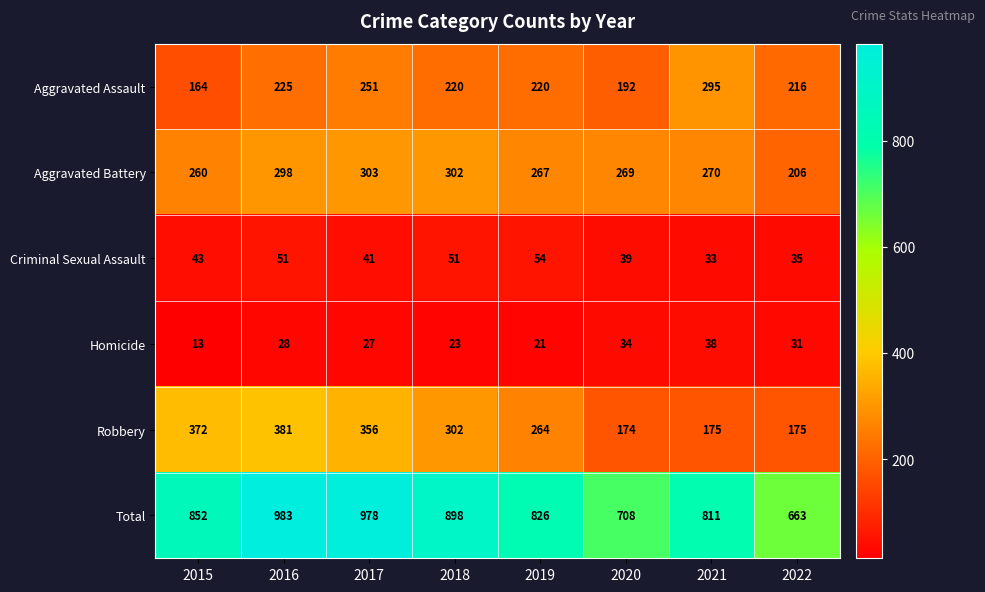

What is the difference between the Homicide values at 2019 and 2020?

13